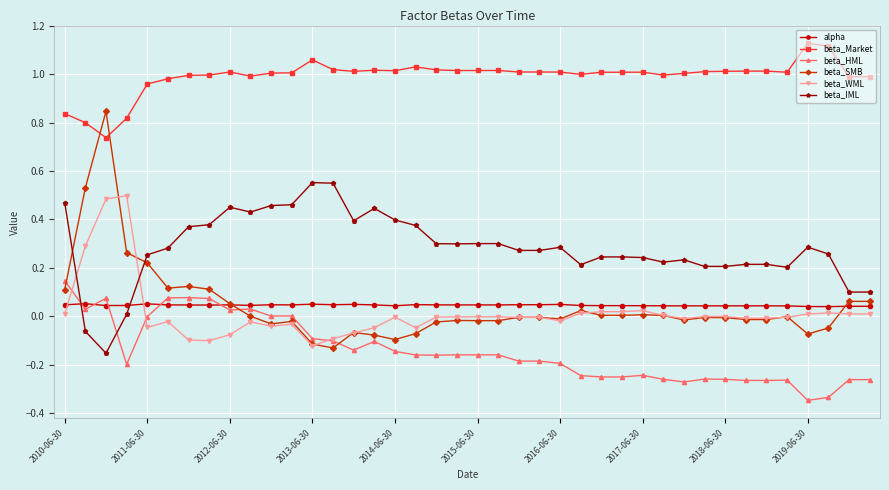

What are all the series names shown in the legend?

alpha, beta_Market, beta_HML, beta_SMB, beta_WML, beta_IML